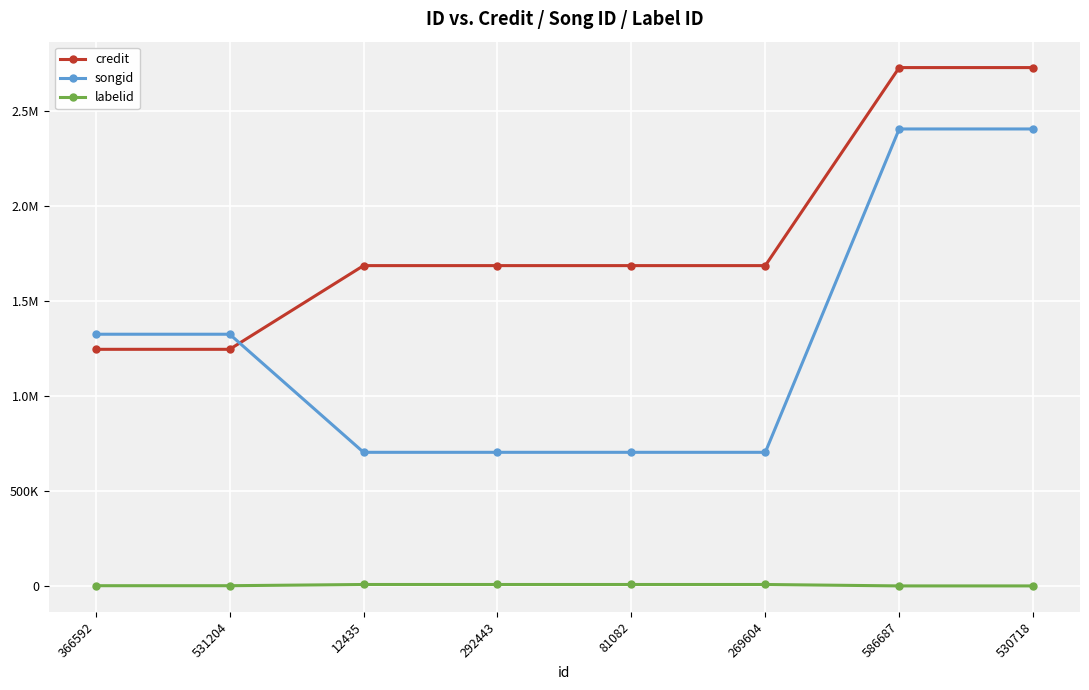

Which series changed the most between 586687 and 530718?

credit